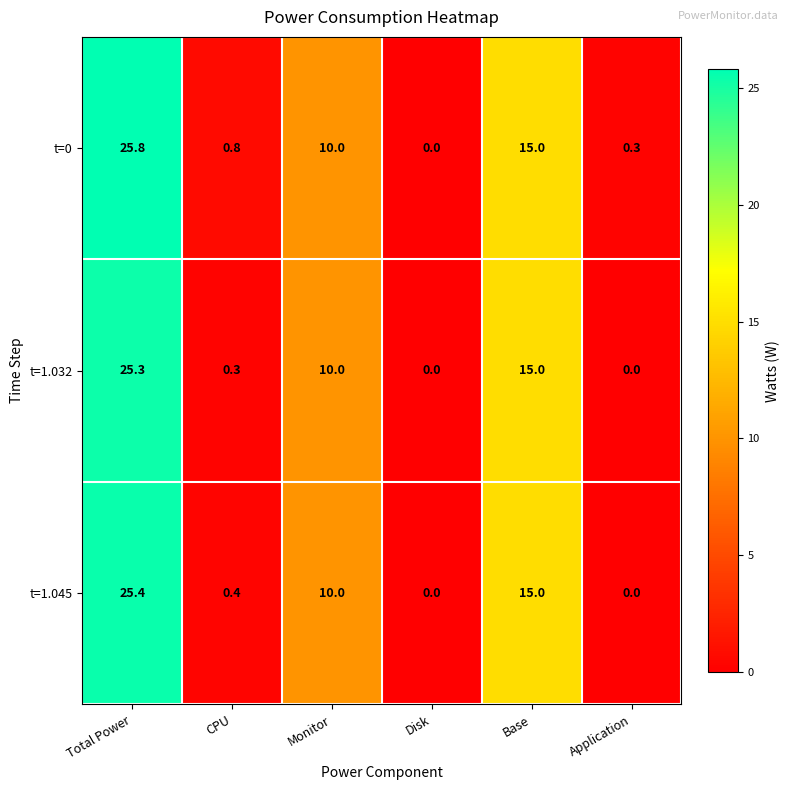

How many categories are shown in the chart?

6